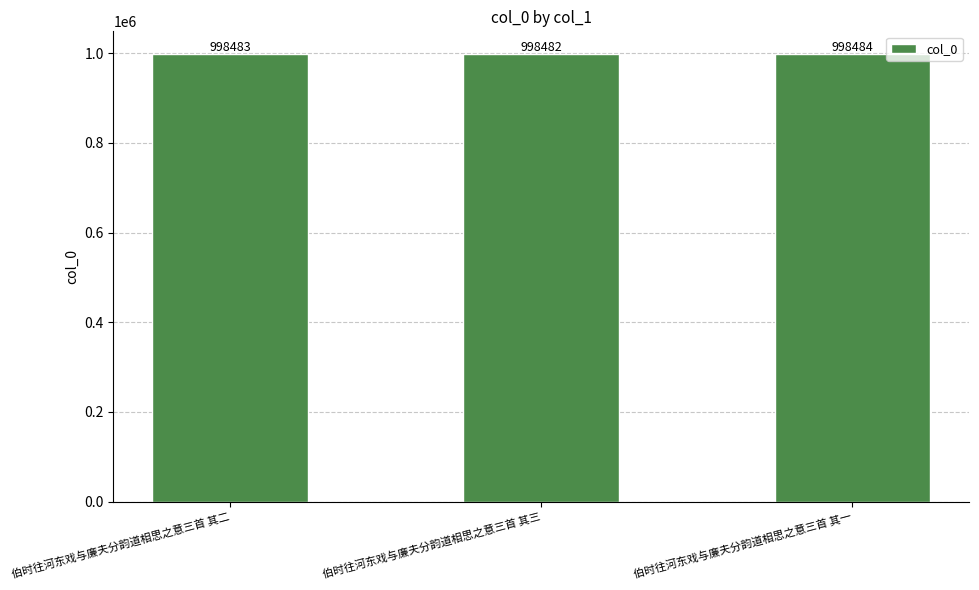

Rank the categories by value from highest to lowest.

伯时往河东戏与廉夫分韵道相思之意三首 其一, 伯时往河东戏与廉夫分韵道相思之意三首 其二, 伯时往河东戏与廉夫分韵道相思之意三首 其三